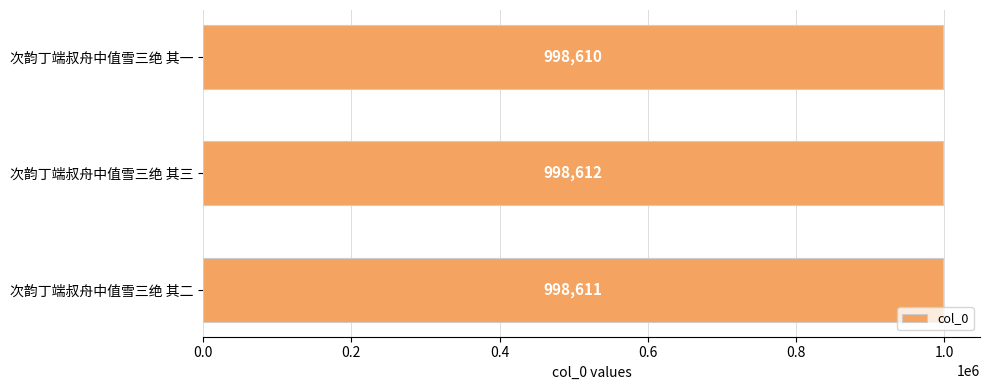

What is the maximum value shown in the chart?

998612